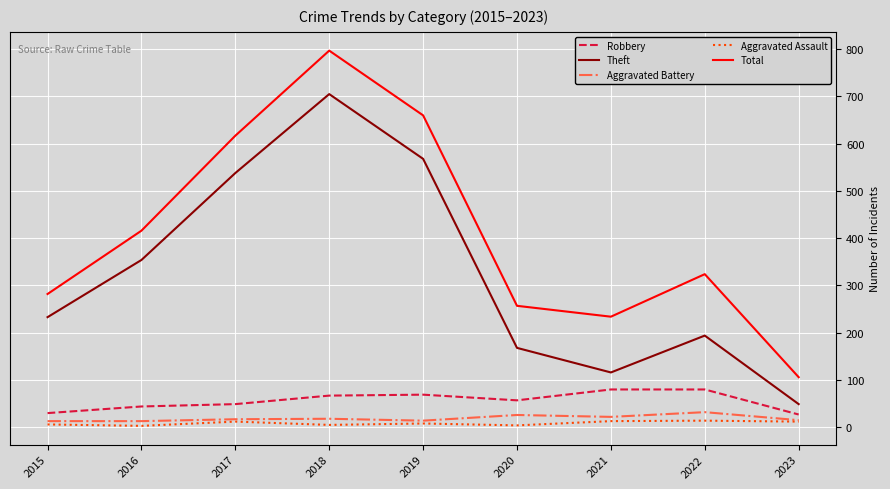

The value of Total at 2016 is 724. True or false?

False